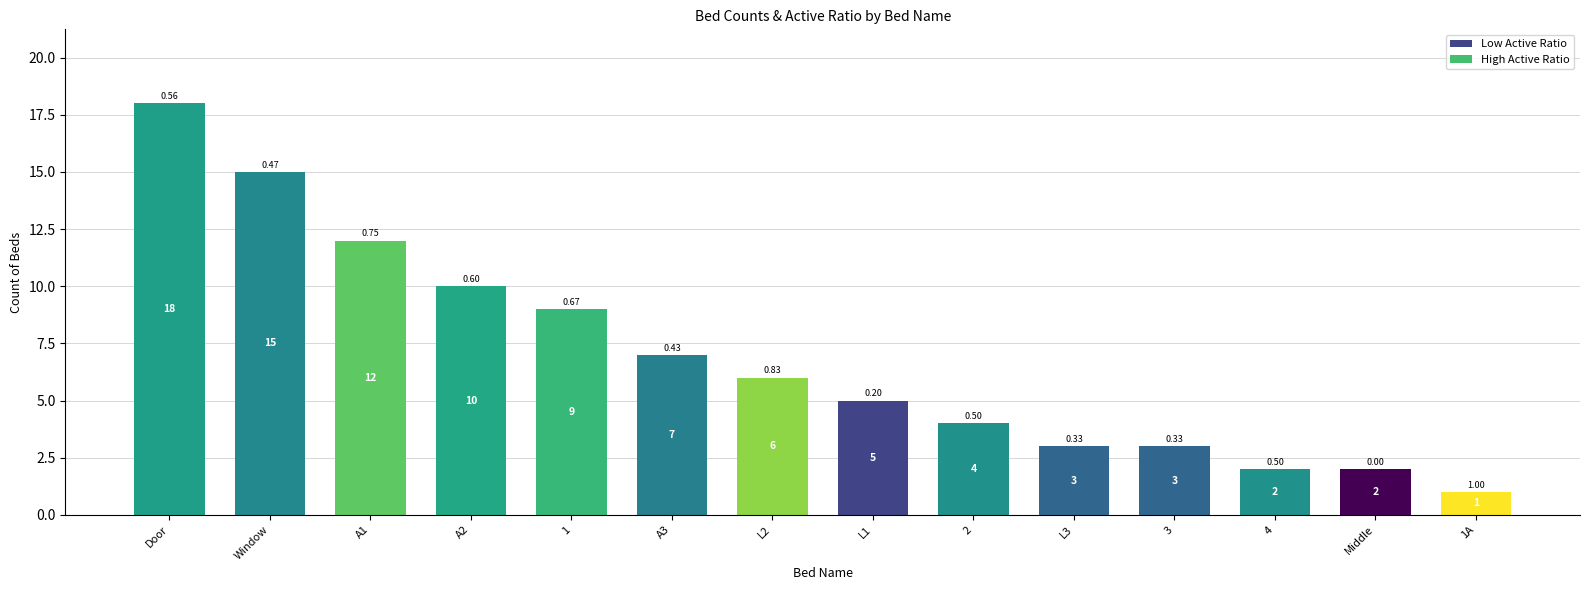

The chart shows a value of 9 at L2. True or false?

False